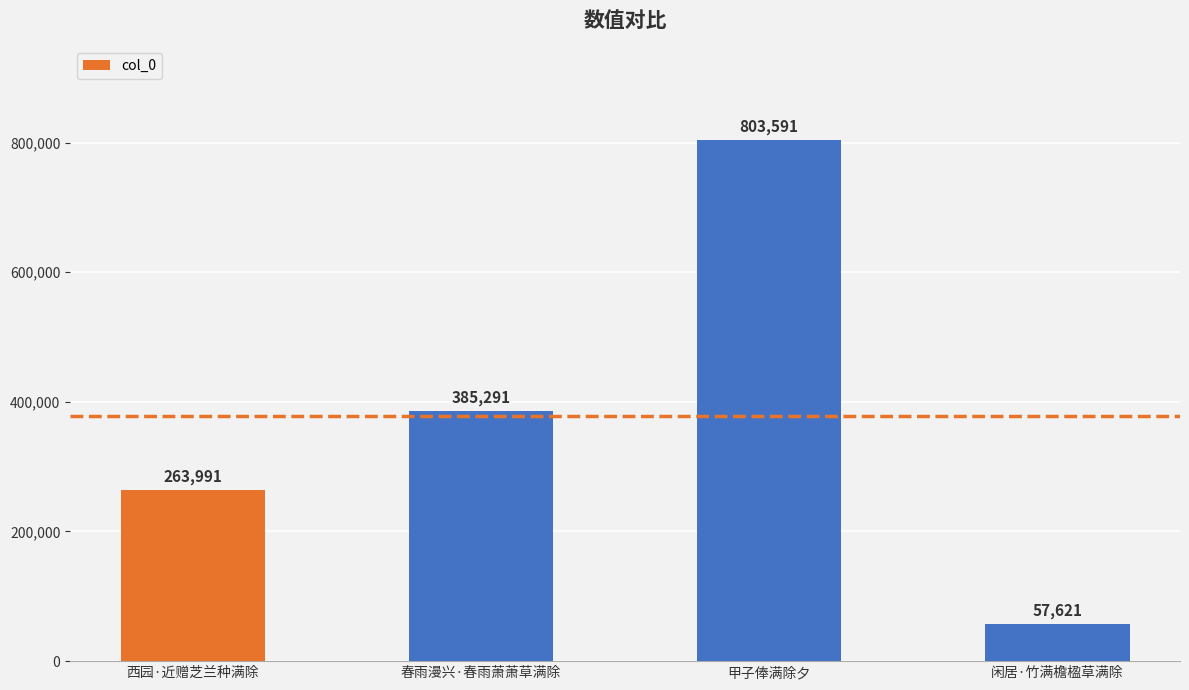

What is the maximum value shown in the chart?

803591